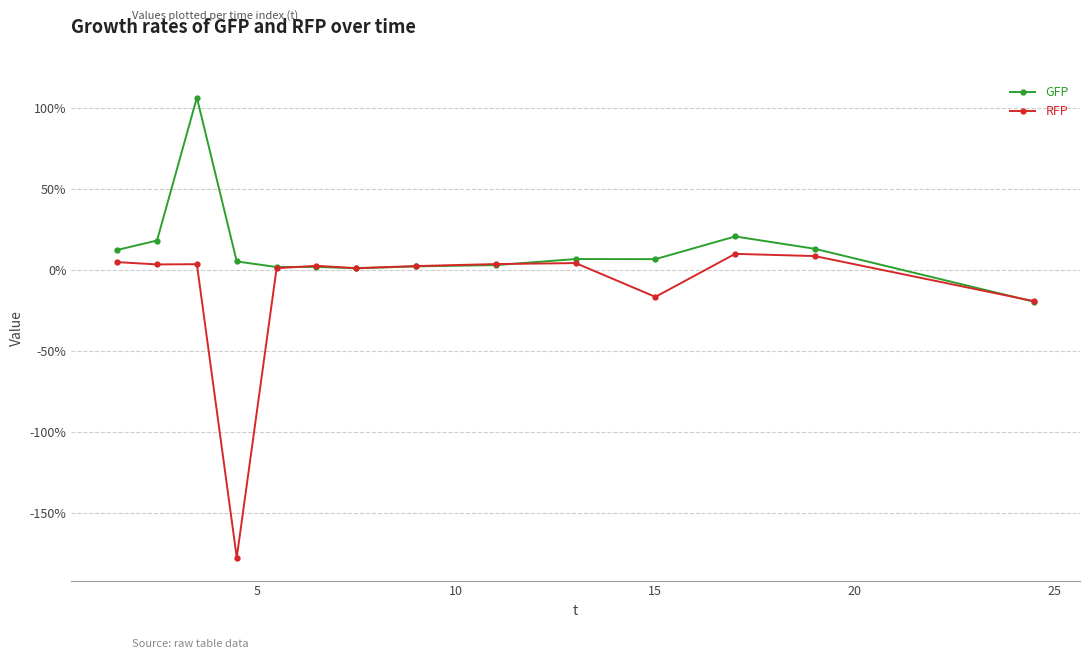

What is the average value of the RFP series?

-11.8